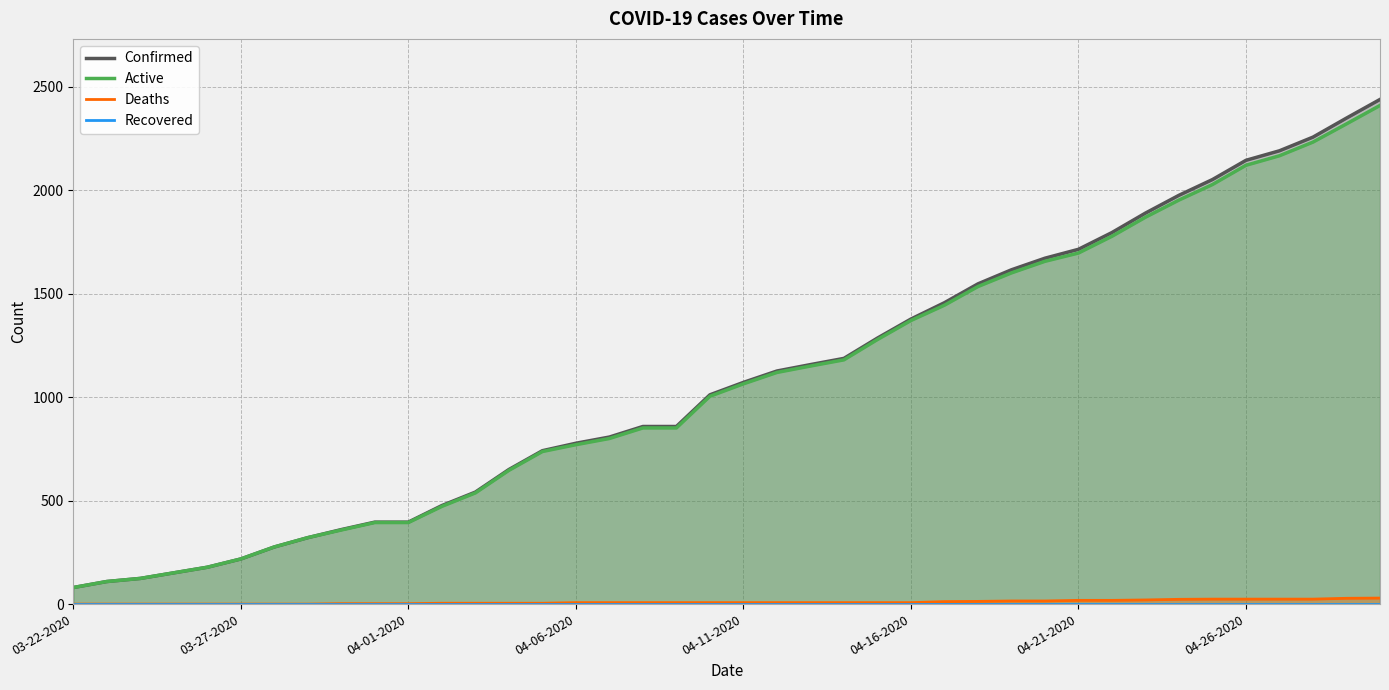

True or false: Active and Deaths cross at least once.

False